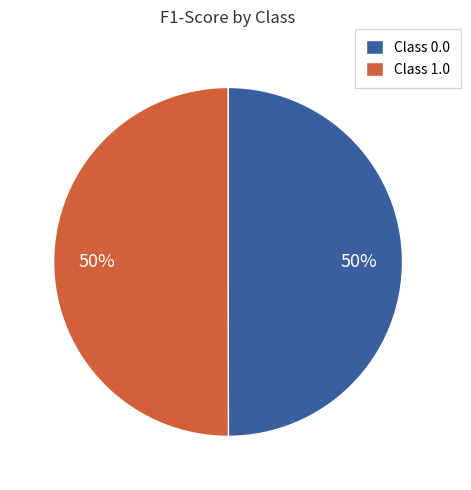

How many slices are in this pie chart?

2